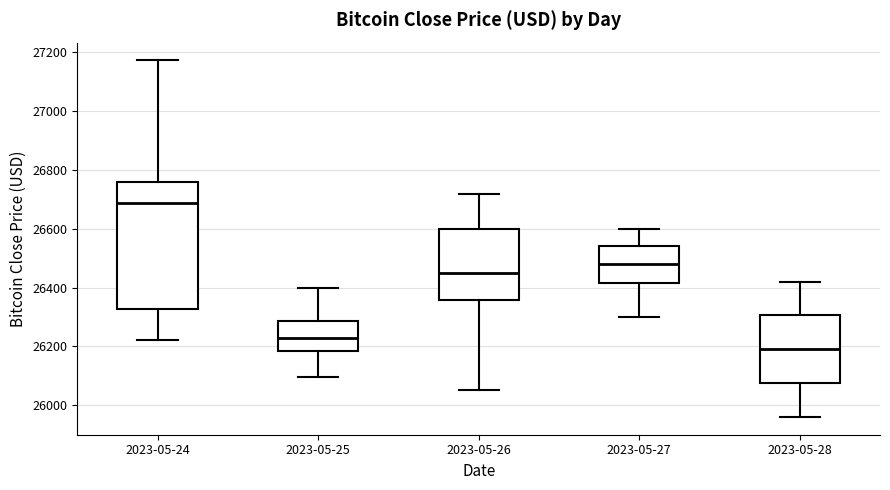

Where does the median line of the box for 2023-05-28 sit on the y-axis? The values are not printed on the chart, so give them approximately, as read against the axis.

26200